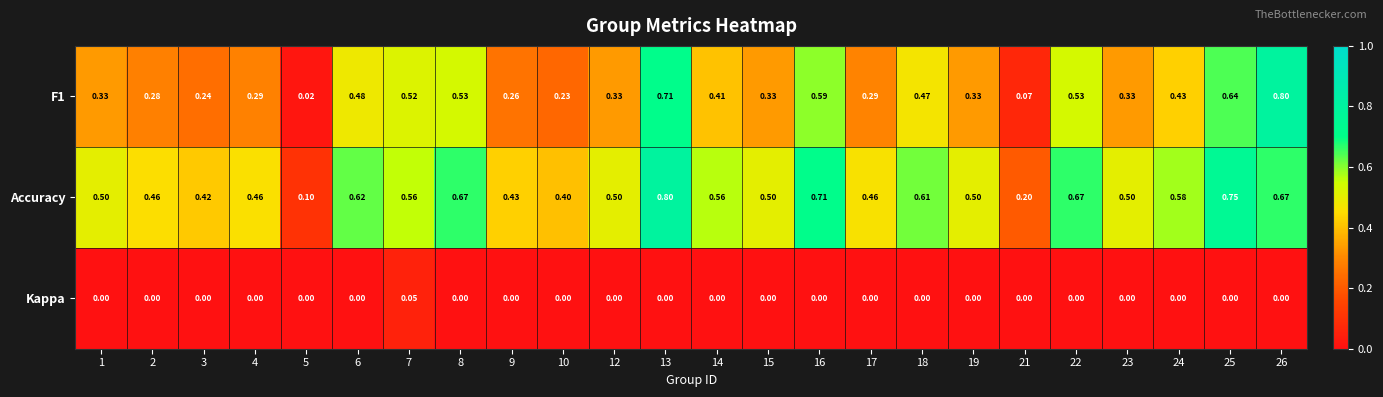

Between 3 and 5, which series saw the biggest shift?

Accuracy